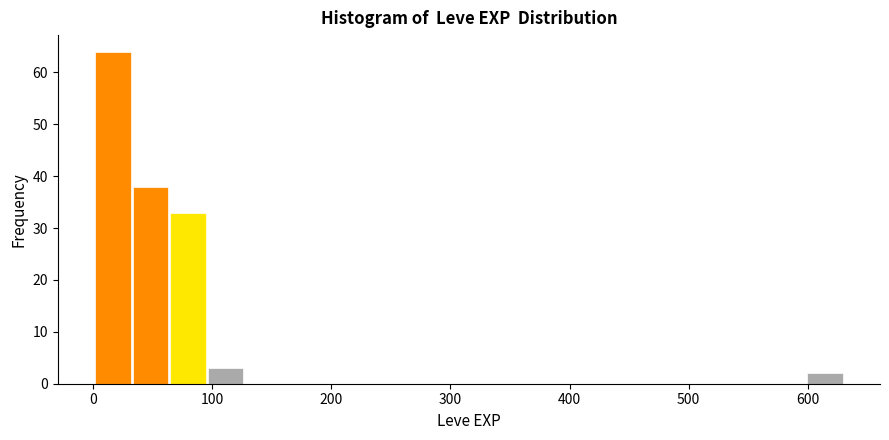

Read against the x-axis, roughly where is the centre of the tallest bar?

20